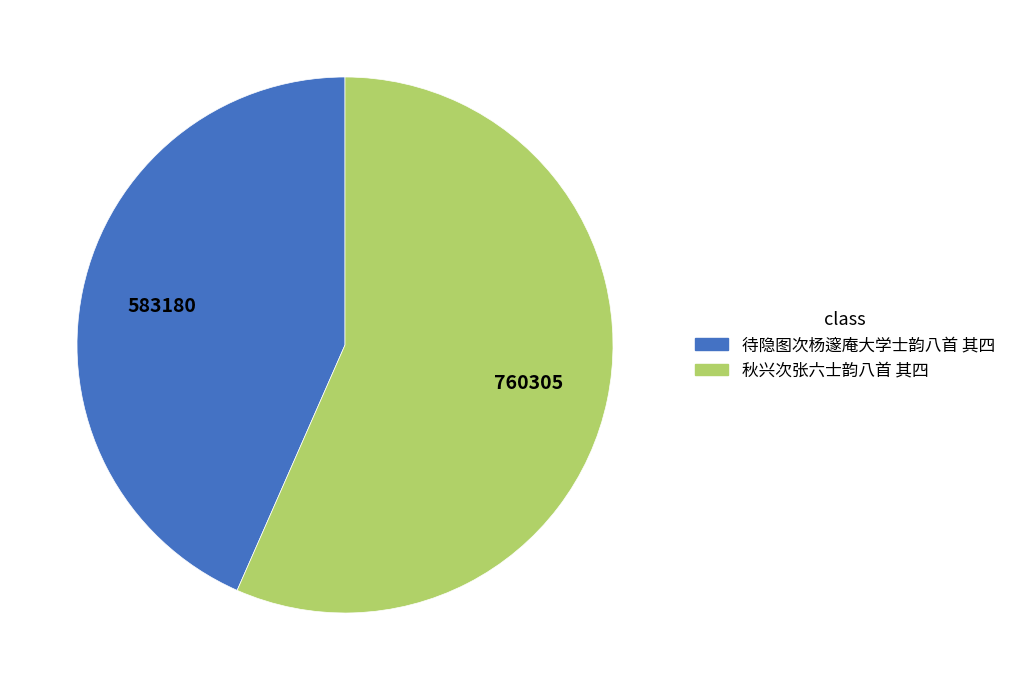

Which has a higher value, 秋兴次张六士韵八首 其四 or 待隐图次杨邃庵大学士韵八首 其四?

秋兴次张六士韵八首 其四